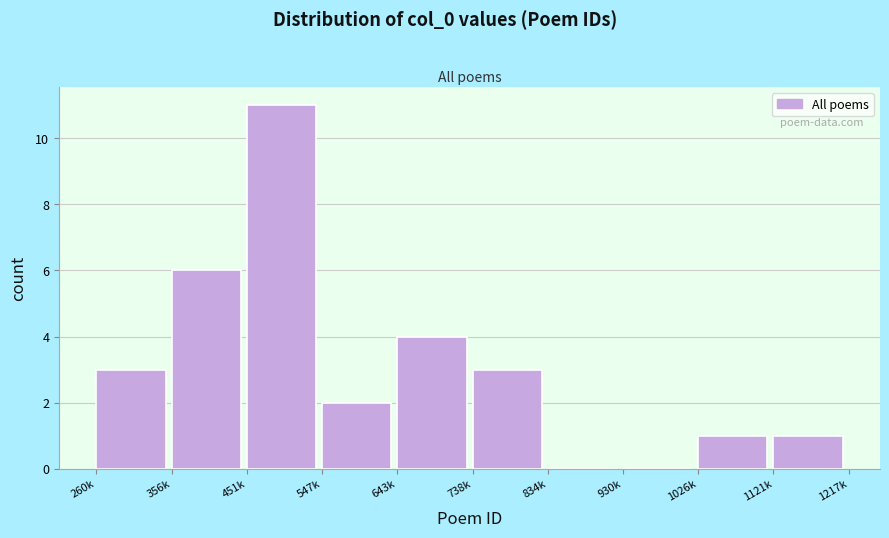

Reading left to right, what are all the values shown in this chart?

260k=3	356k=6	451k=11	547k=2	643k=4	738k=3	834k=0	930k=0	1026k=1	1121k=1